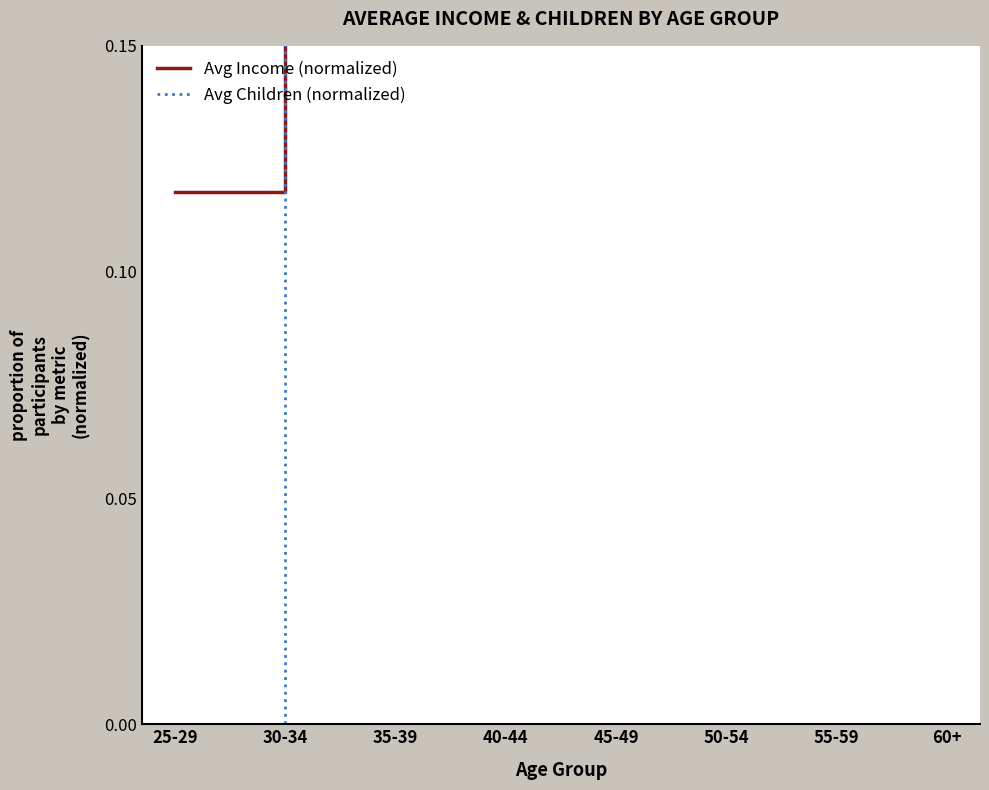

True or false: Avg Income (normalized) has a value of 0.5 at 30-34.

False